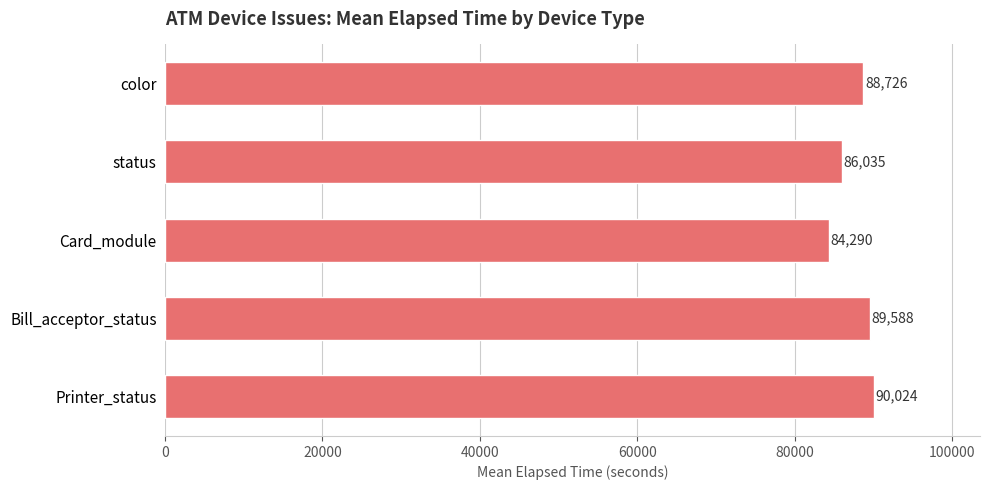

What is the value of the 2nd bar from the top?

86035